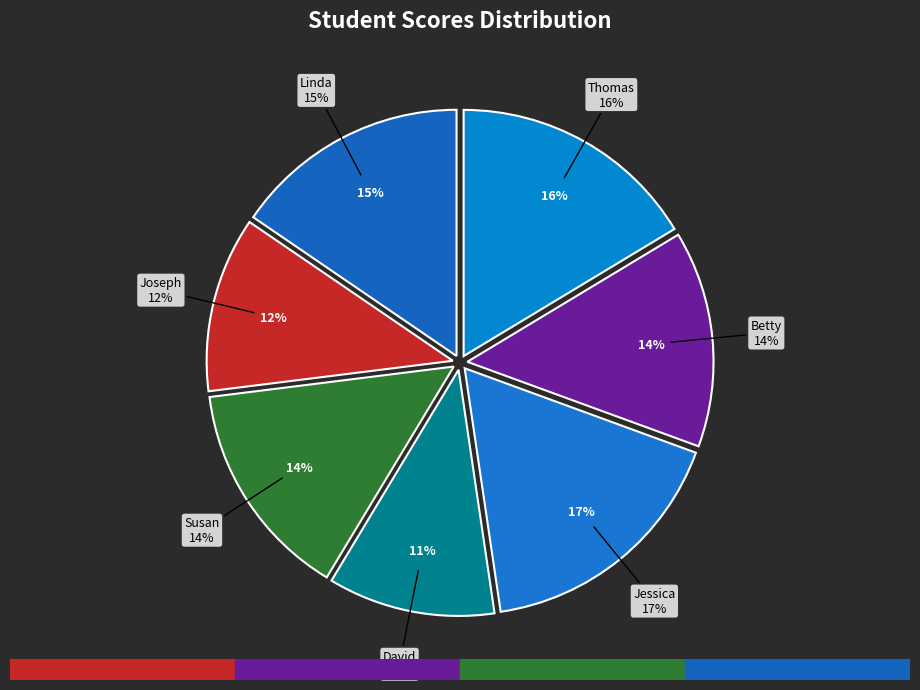

To the nearest percent, what is the difference between the largest and smallest slice percentages?

6%